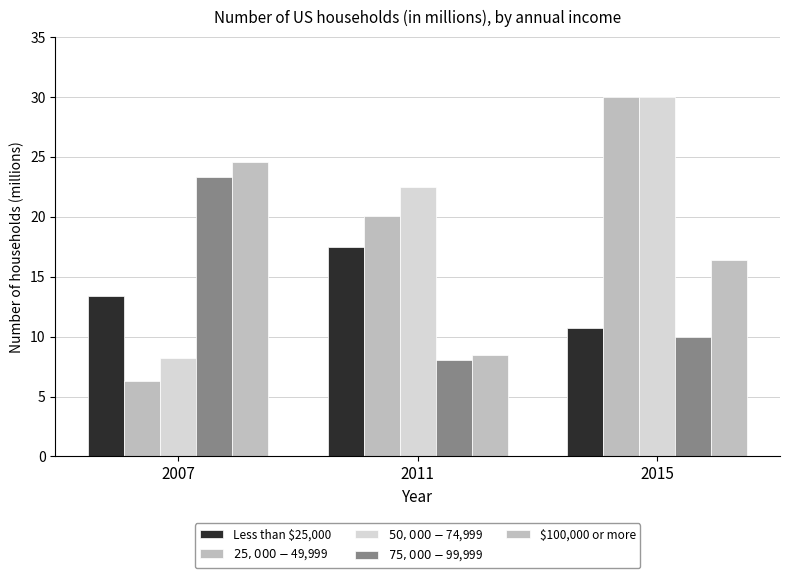

At 2011, list the series in order from smallest to largest.

$75,000-$99,999, $100,000 or more, Less than $25,000, $25,000-$49,999, $50,000-$74,999